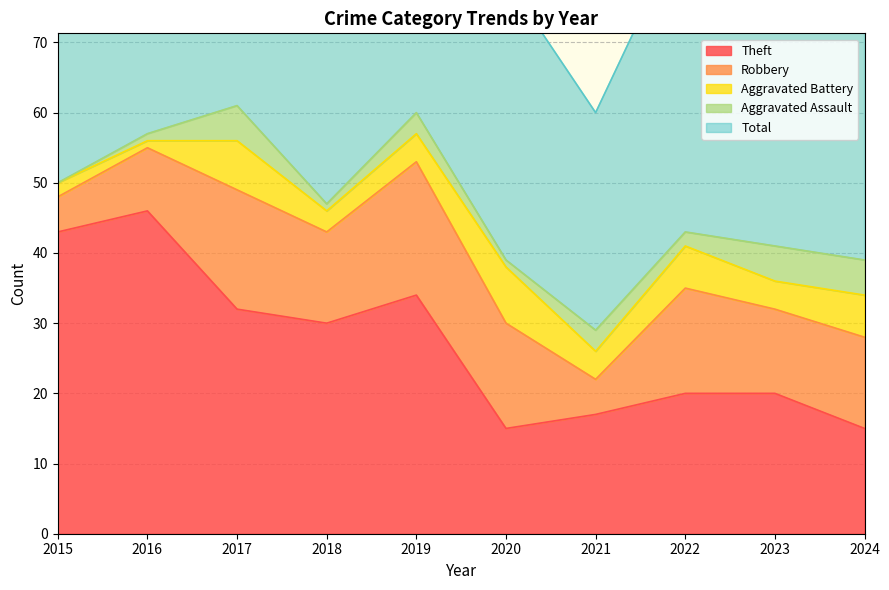

Is the value of Aggravated Assault at 2022 greater than the value of Total at 2018?

No